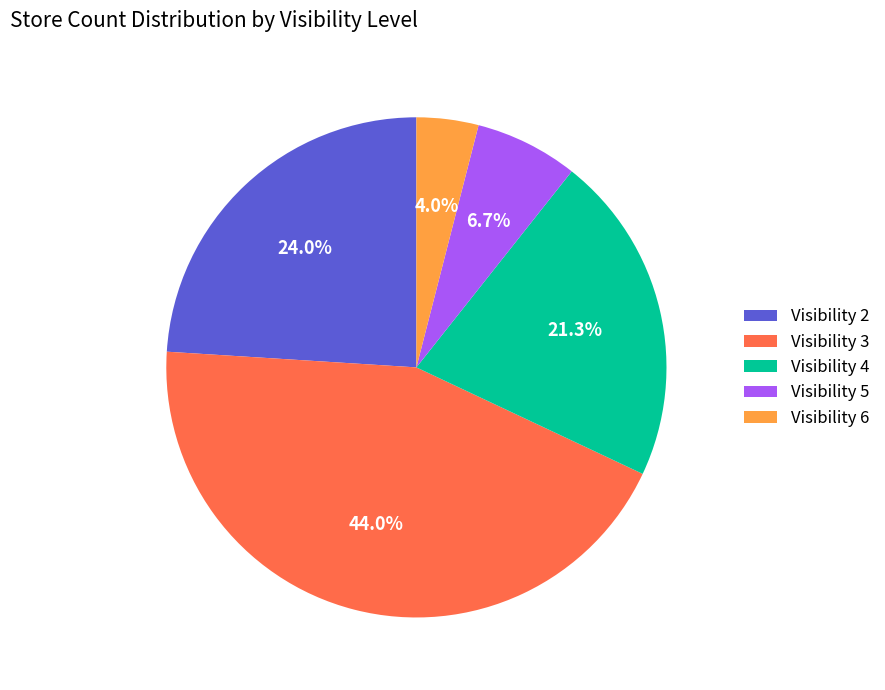

Is Visibility 6 the majority of the pie?

No